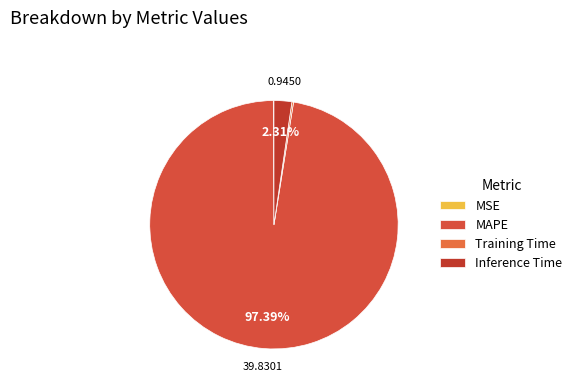

What percentage is the Inference Time slice, to the nearest percent?

2%